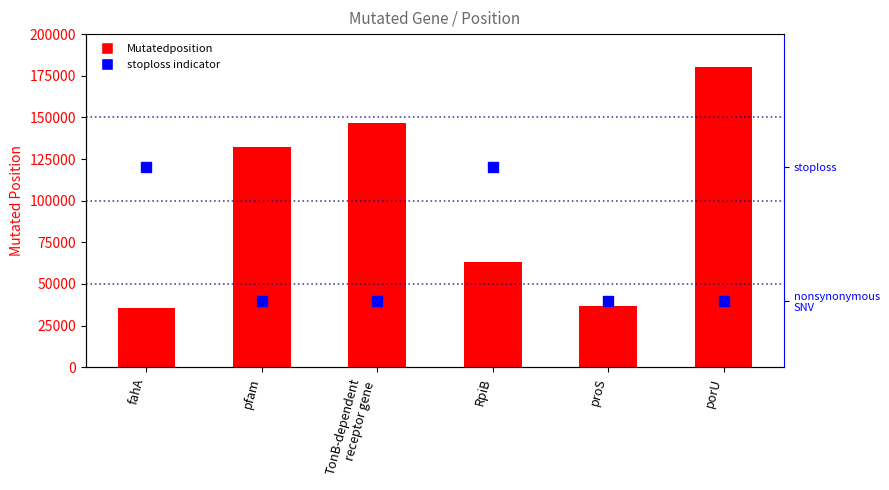

Reading left to right, list all the values displayed in this chart.

Mutatedposition: fahA=35548	pfam=132148	TonB-dependent
receptor gene=146518	RpiB=63023	proS=37020	porU=180252
stoploss indicator: fahA=1	pfam=0	TonB-dependent
receptor gene=0	RpiB=1	proS=0	porU=0